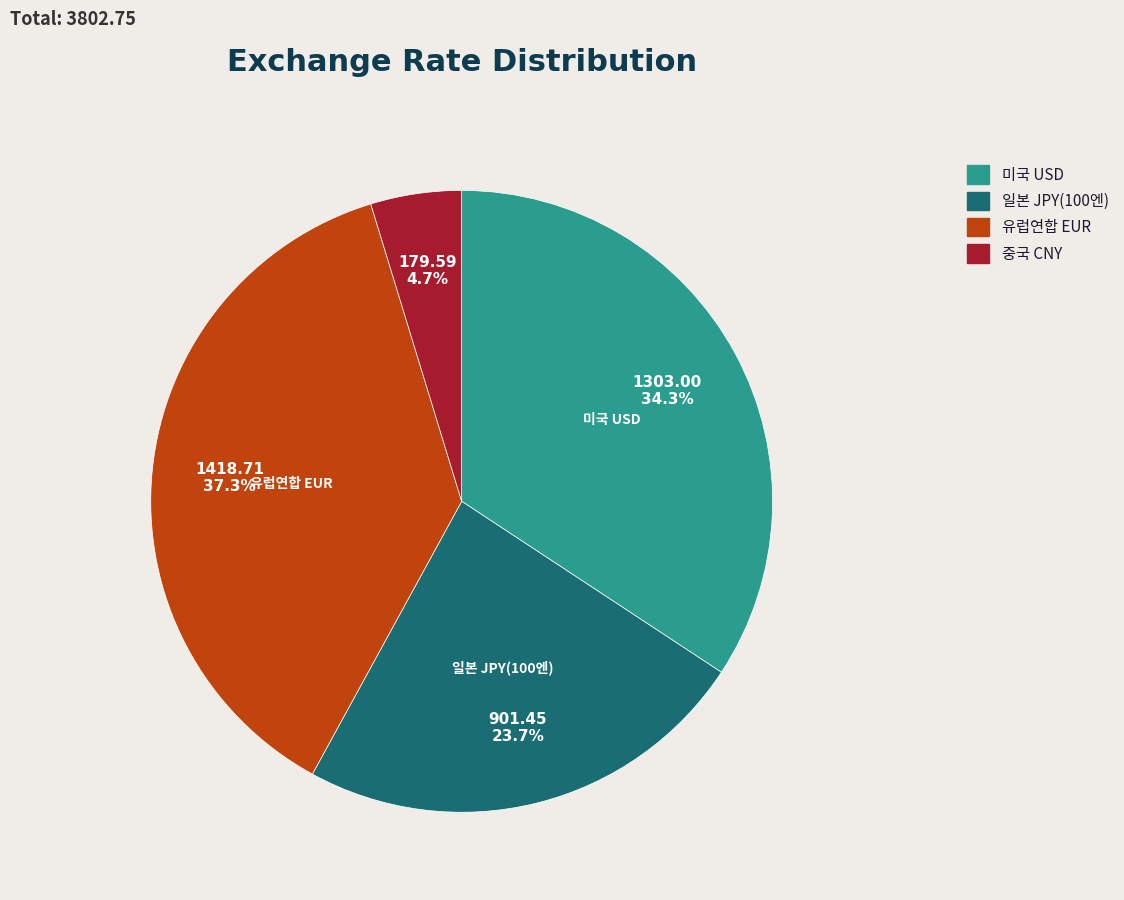

To the nearest percent, what percentage of the pie is 일본 JPY(100엔)?

24%